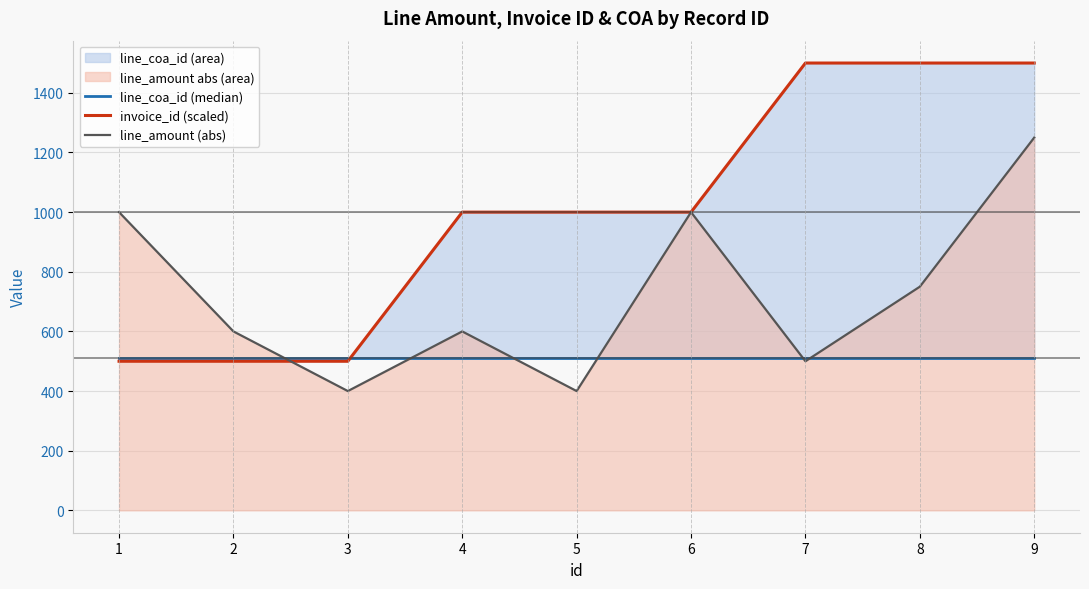

What is the greatest value displayed?

1500